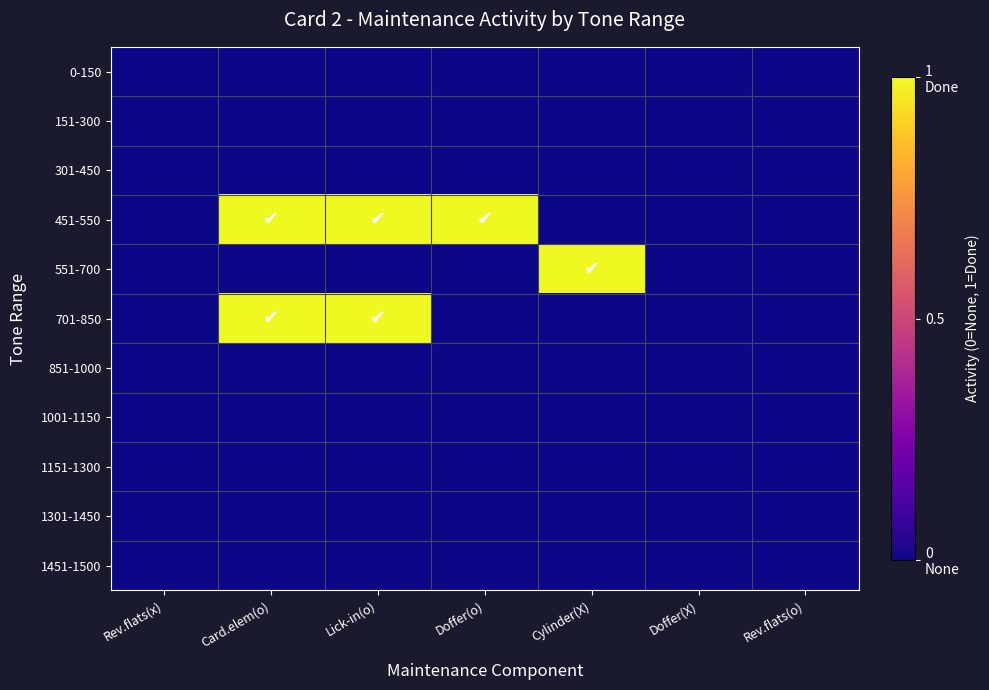

What is the spread (max minus min) of values at Card.elem(o)?

1